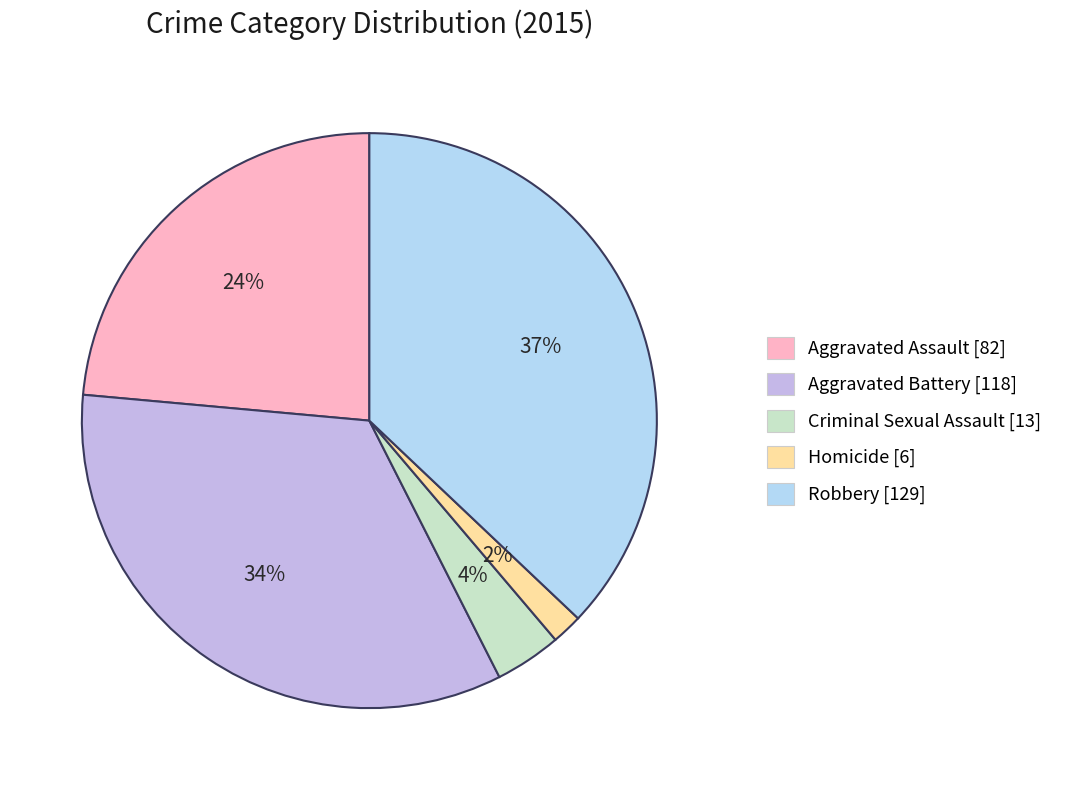

To the nearest percent, what is the difference between the Homicide and Aggravated Battery slice percentages?

32%